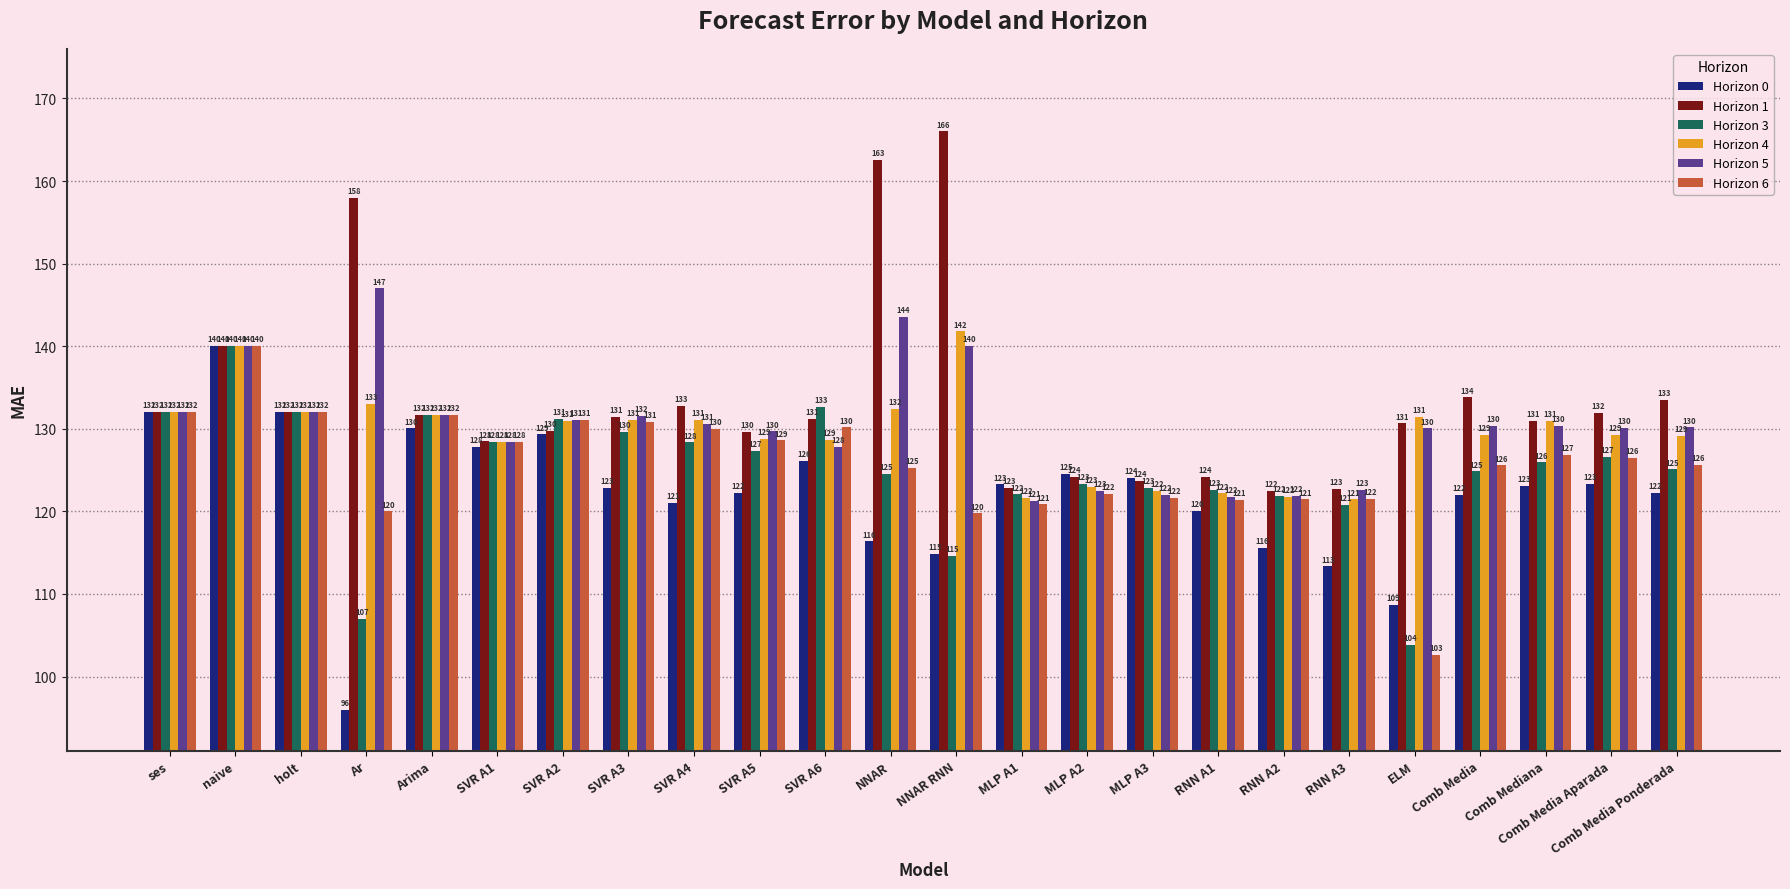

What is the spread (max minus min) of values at Comb Media Ponderada?

11.2